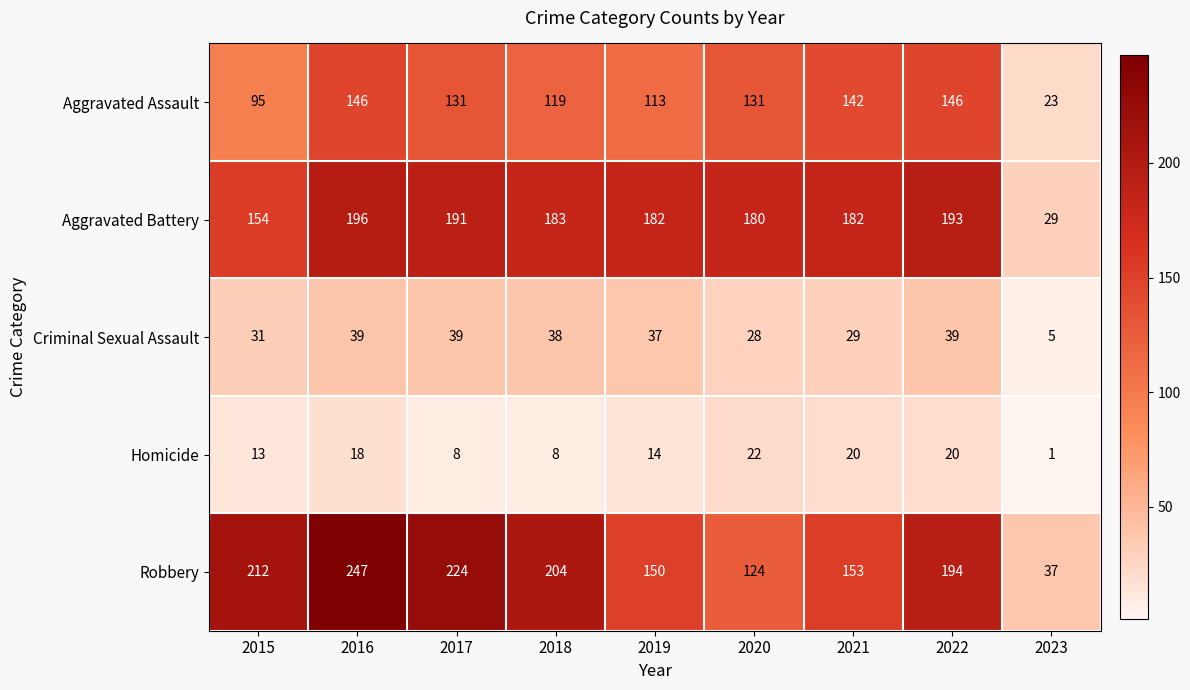

Which category has the lowest value across all series?

2023